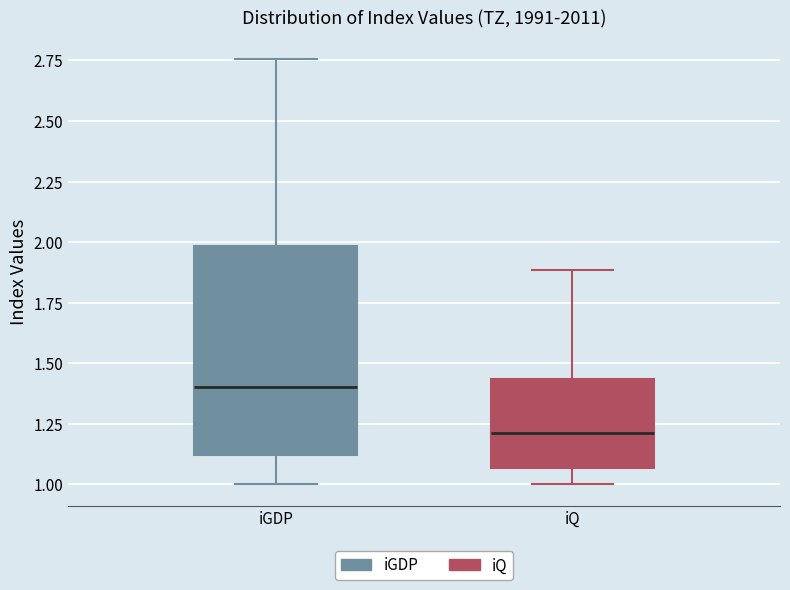

Reading left to right, transcribe this box plot: for each box, give where its median line is, the range the box spans, and where its two whiskers end, as read against the y-axis. The values are not printed on the chart, so give them approximately, as read against the axis.

iGDP: median 1.40, box 1.10 to 2.00, whiskers 1.00 to 2.75
iQ: median 1.20, box 1.05 to 1.45, whiskers 1.00 to 1.90